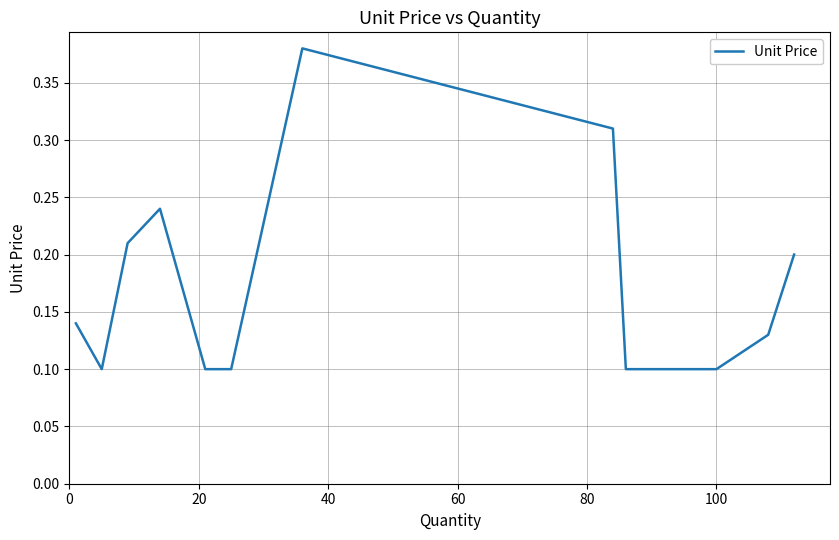

Does the chart have visible grid lines?

Yes